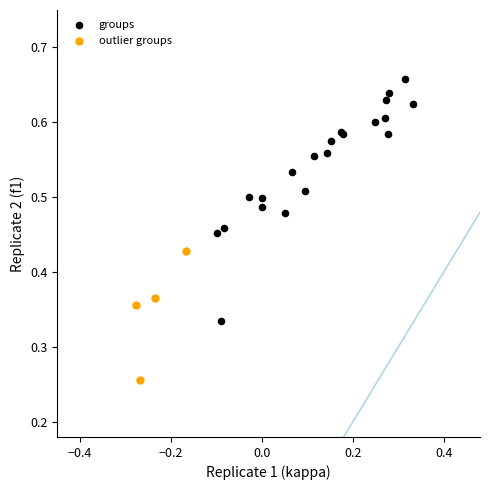

Which series reaches the minimum Y coordinate?

outlier groups